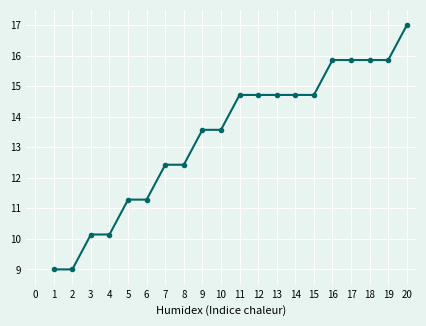

What is the maximum value shown in the chart?

17.0